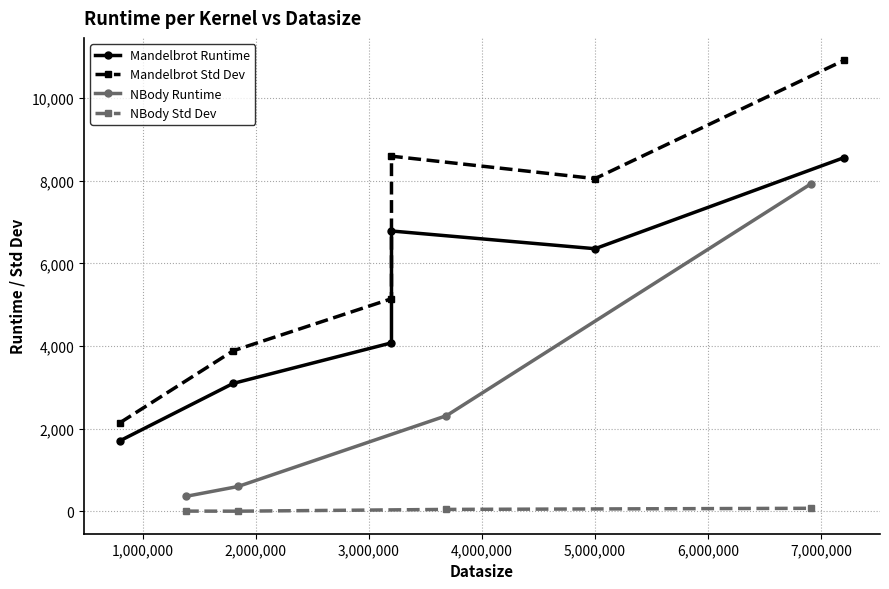

True or false: NBody Runtime has more than 2 interior local peaks.

False